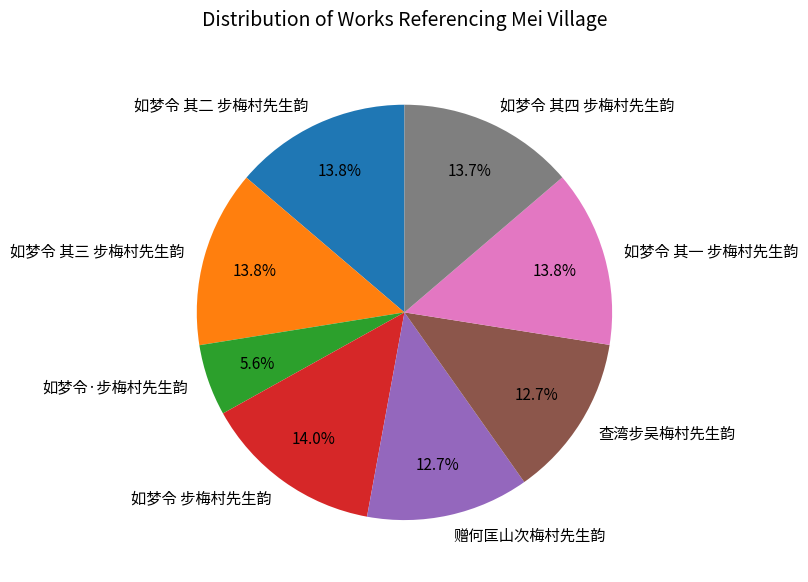

What percentage is NOT represented by 赠何匡山次梅村先生韵?

87.3%